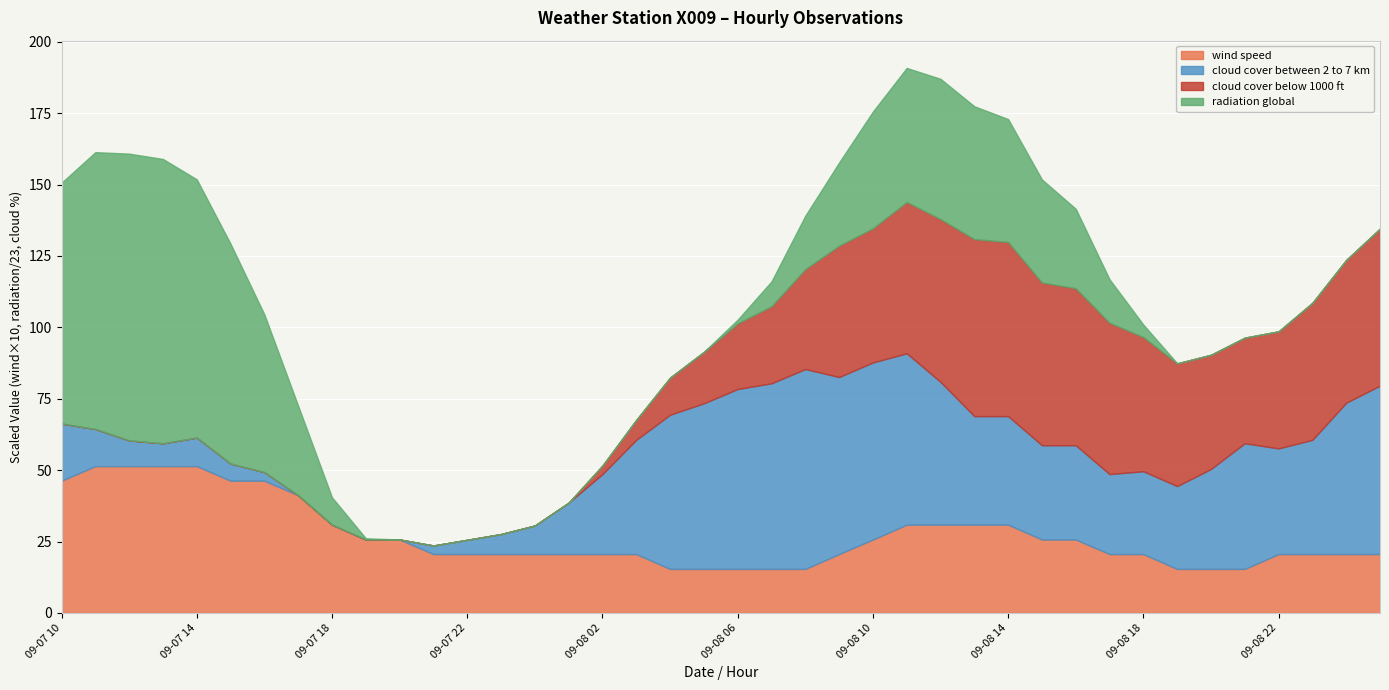

Which series has the widest spread of values?

radiation_global